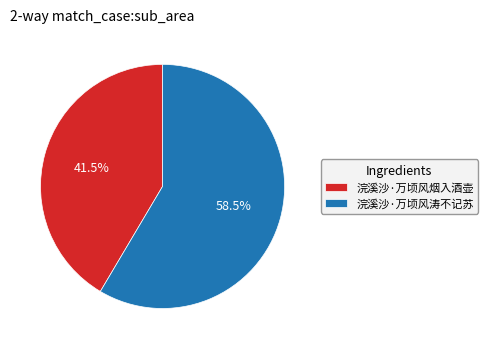

What is the total percentage of 浣溪沙·万顷风涛不记苏 and 浣溪沙·万顷风烟入酒壶?

100.0%